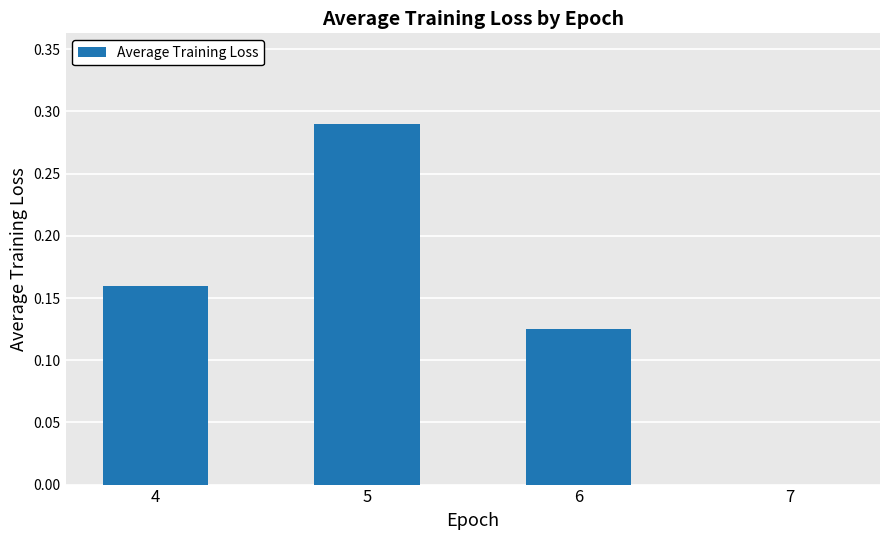

What is the change in value from 5 to 7?

-0.3